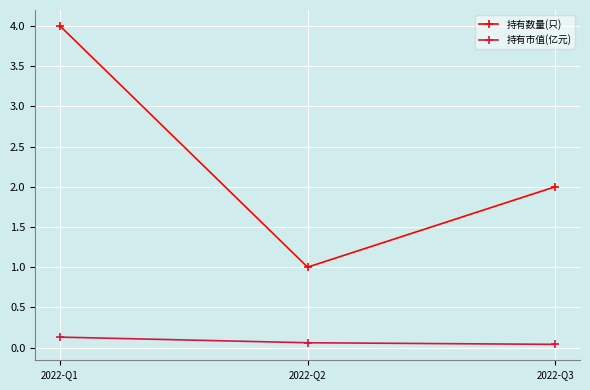

What is the difference between the 持有数量(只) values at 2022-Q3 and 2022-Q1?

2.0